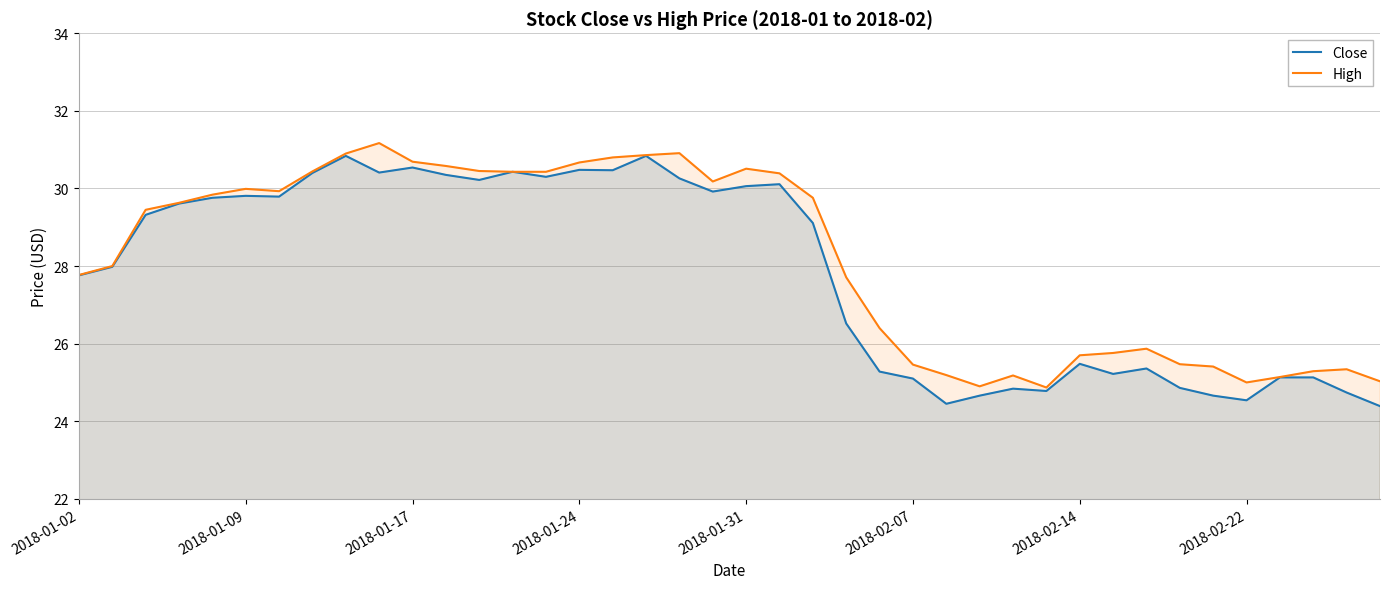

Rank the series at 2018-01-09 from highest to lowest value.

High, Close